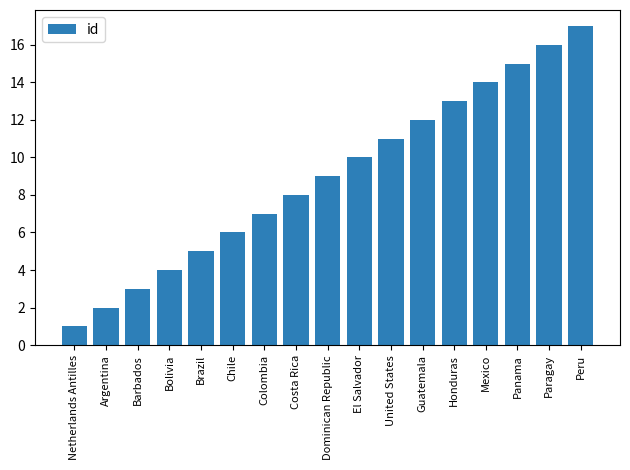

What is the value of the 8th bar from the left?

8